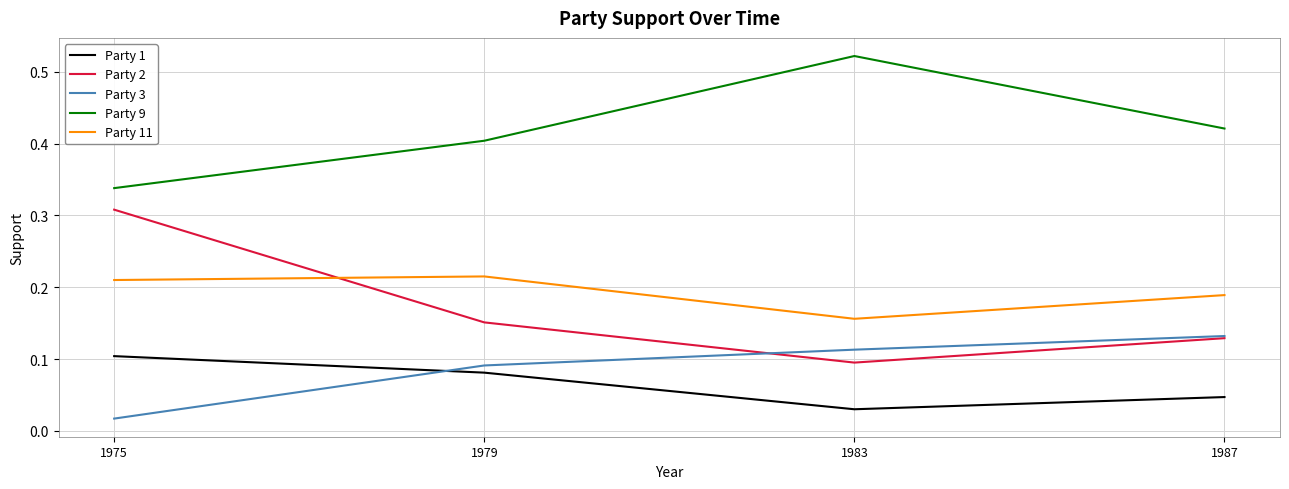

At which label is Party 9 closest to 0?

1975